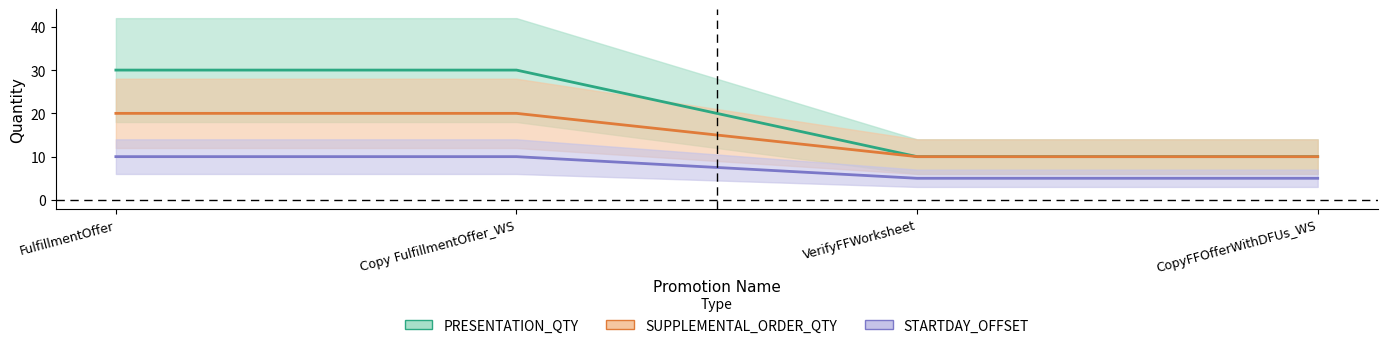

Is it true that STARTDAY_OFFSET equals 14 at FulfillmentOffer?

False